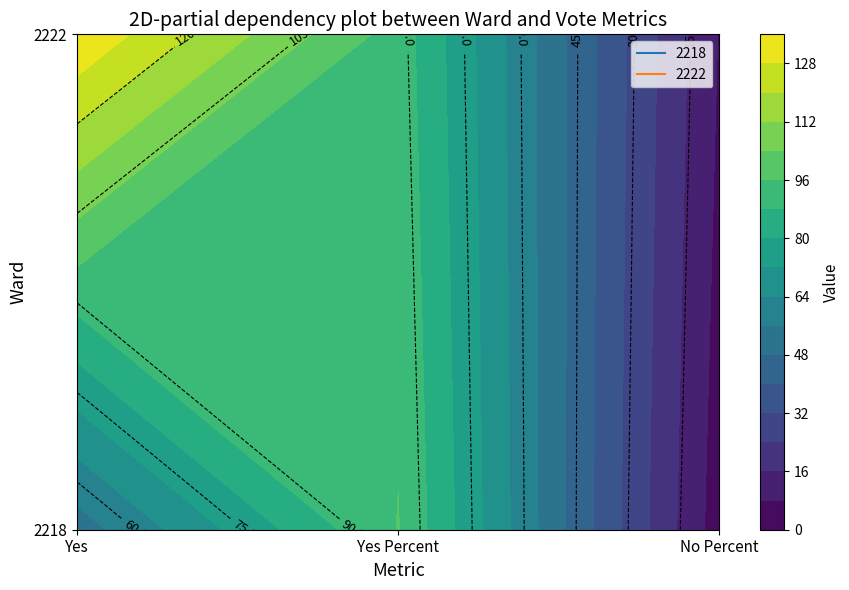

Where does the 2222 series first go above 92?

Yes